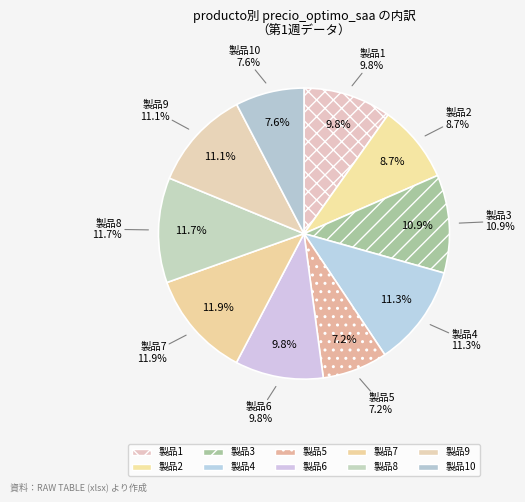

To the nearest percent, what portion does 6 represent?

10%